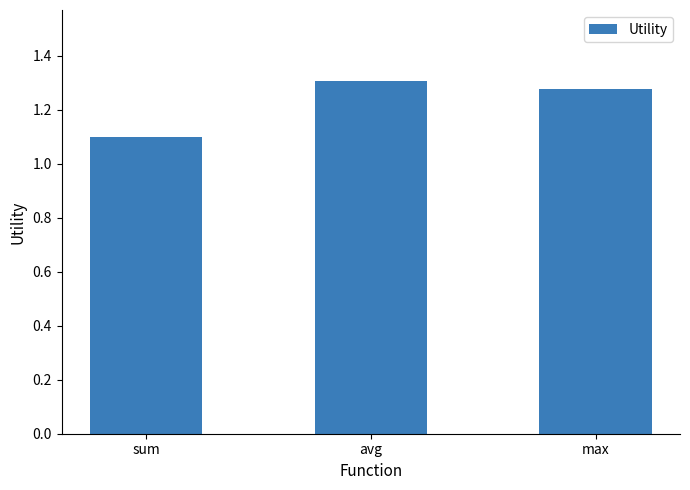

What position from the right is avg?

2